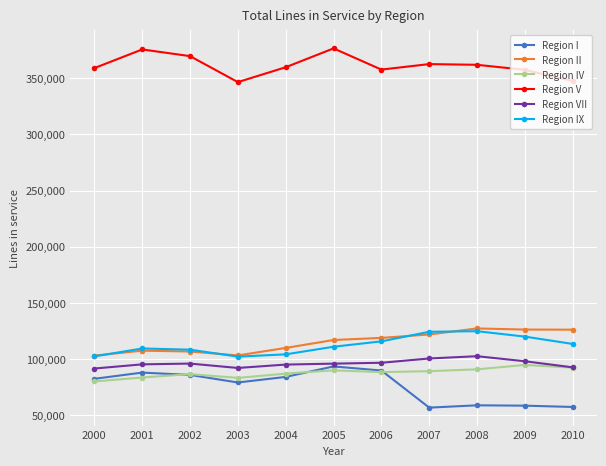

At which category does Region V reach its first local valley?

2003